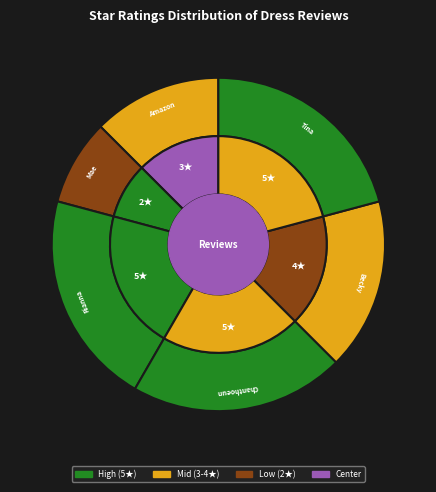

Which slice is the largest?

Rianna